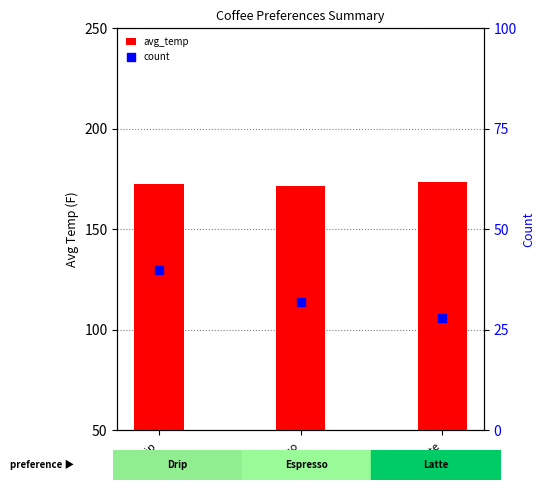

What is the total value across all series at Espresso?

203.4